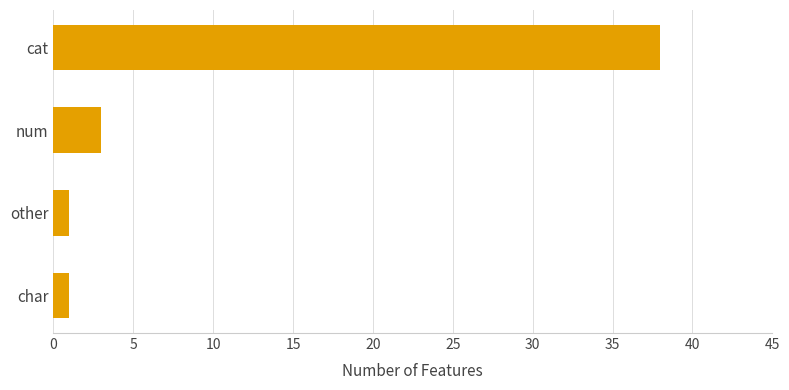

The chart shows a value of 1 at other. True or false?

True